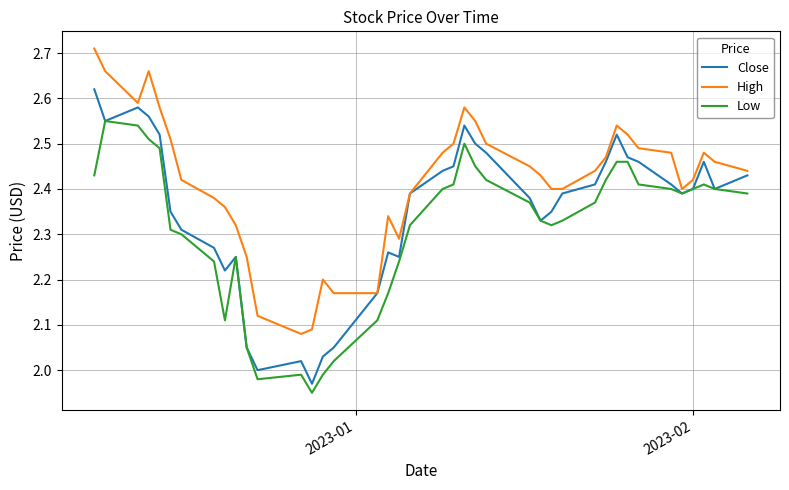

Rank the series by their average value, from lowest to highest.

Low, Close, High